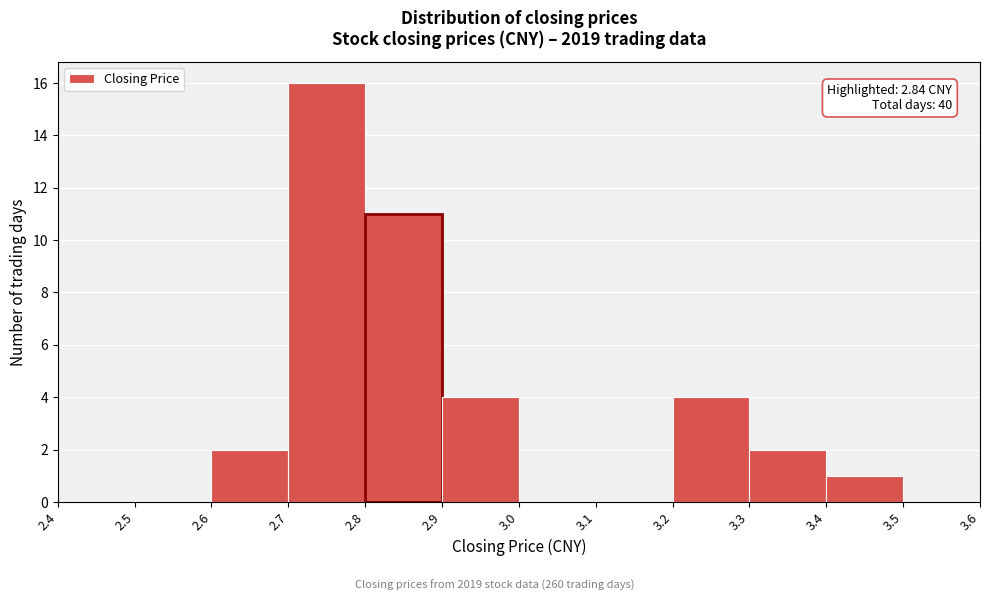

Which range on the x-axis has the tallest bar?

2.7 to 2.8